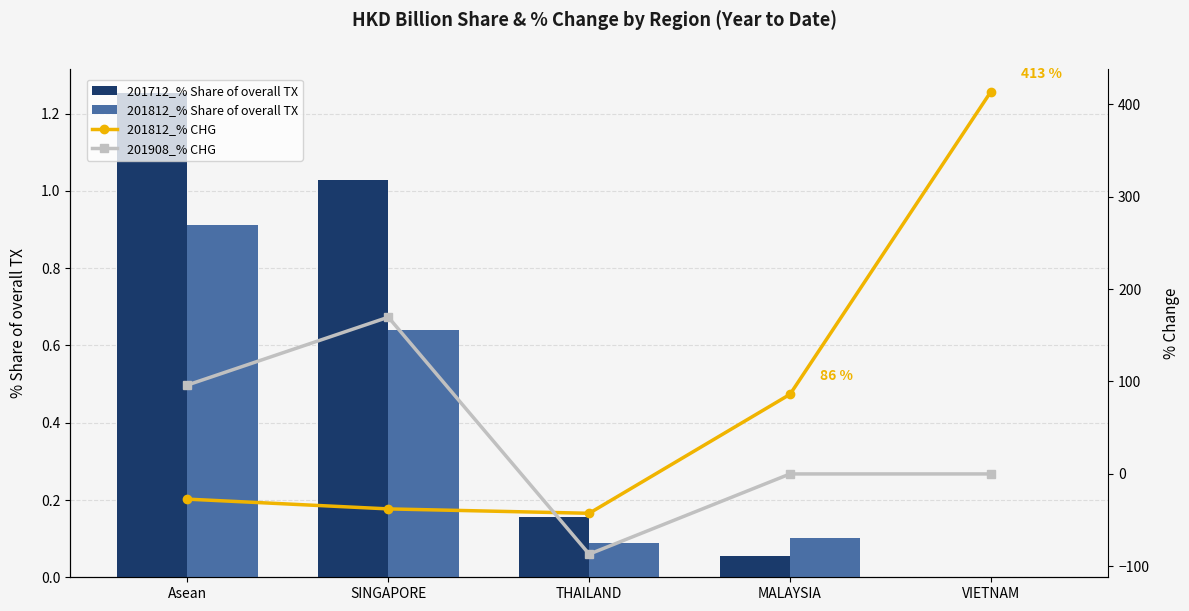

What is the difference between the maximum and second lowest values in the 201812_% Share of overall TX series?

0.8